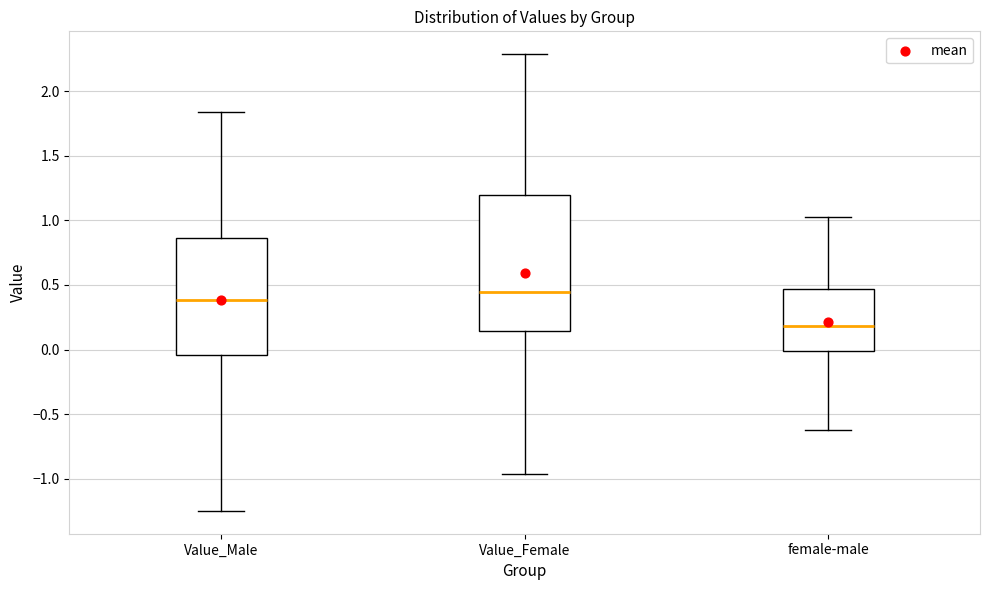

Reading left to right, read every box against the y-axis: the position of its median line, the range the box covers, and the ends of its whiskers. The values are not printed on the chart, so give them approximately, as read against the axis.

Value_Male: median 0.40, box -0.05 to 0.85, whiskers -1.25 to 1.85
Value_Female: median 0.45, box 0.15 to 1.20, whiskers -0.95 to 2.30
female-male: median 0.20, box 0.00 to 0.45, whiskers -0.60 to 1.05